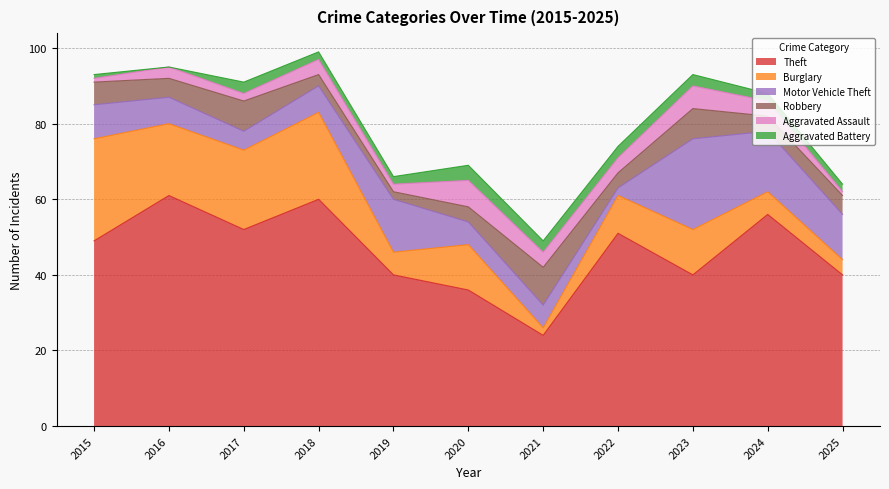

Where do Aggravated Battery and Aggravated Assault first cross each other?

2016 and 2017